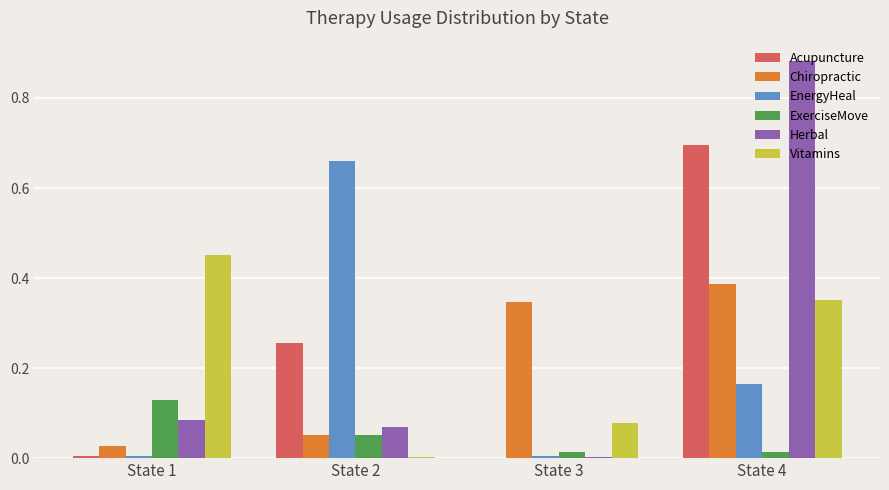

Which series changed the most between State 3 and State 4?

Herbal